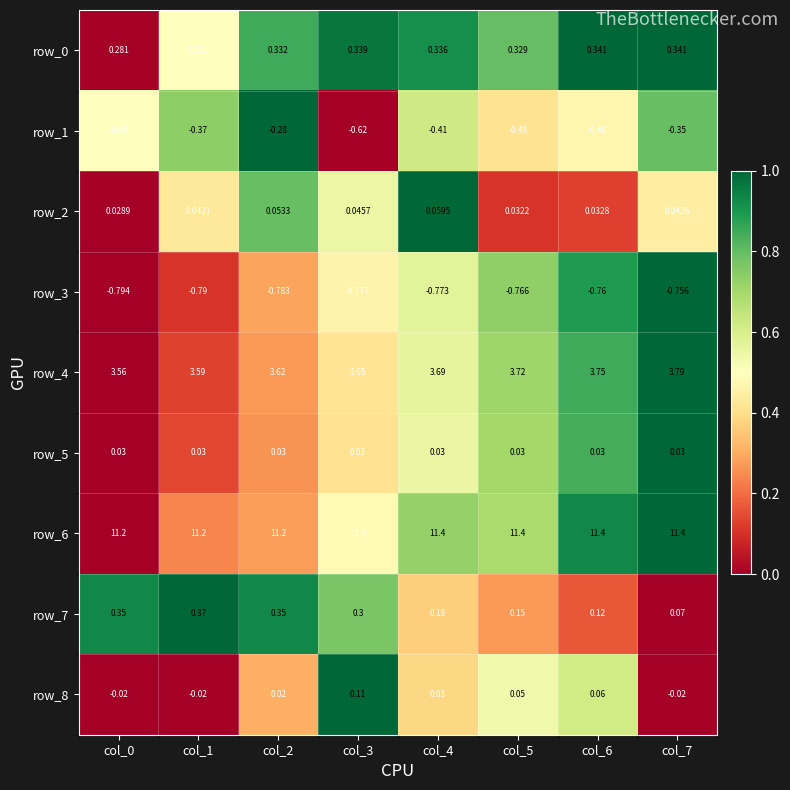

Which series changed the most between col_0 and col_2?

row_1